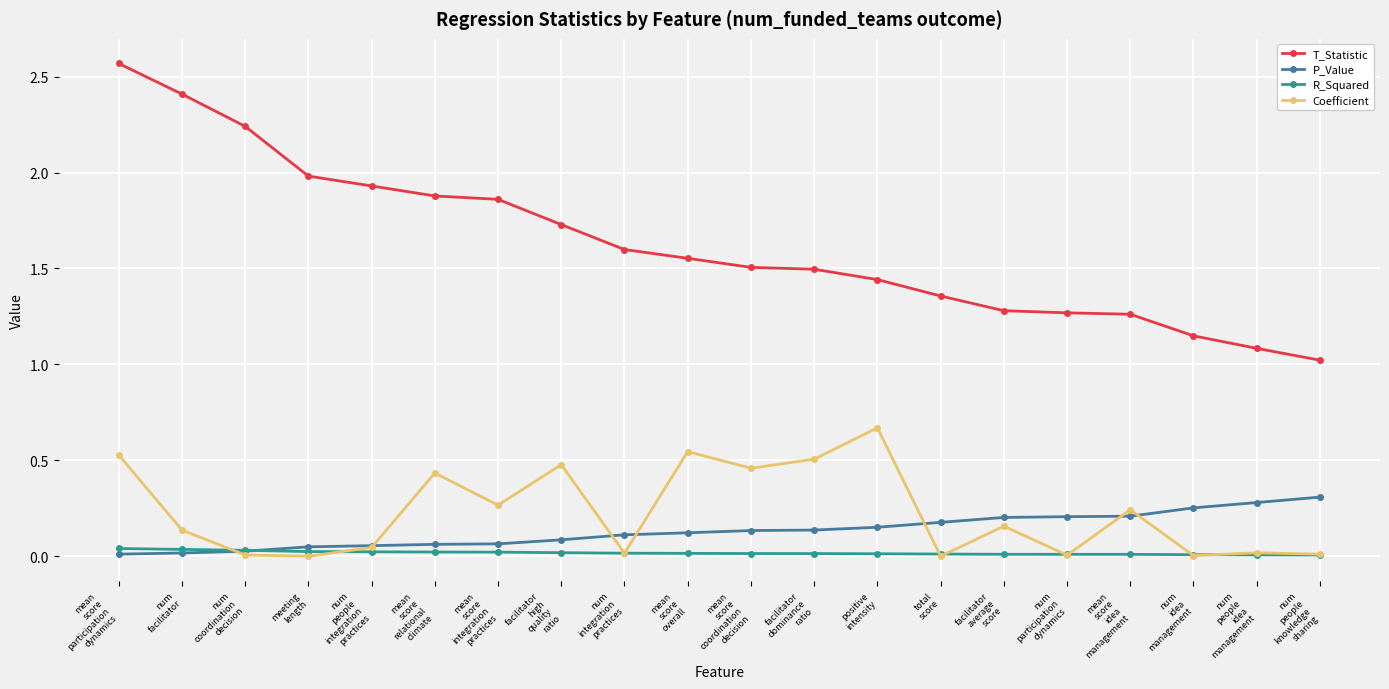

Does the chart display data point markers on the line(s)?

Yes